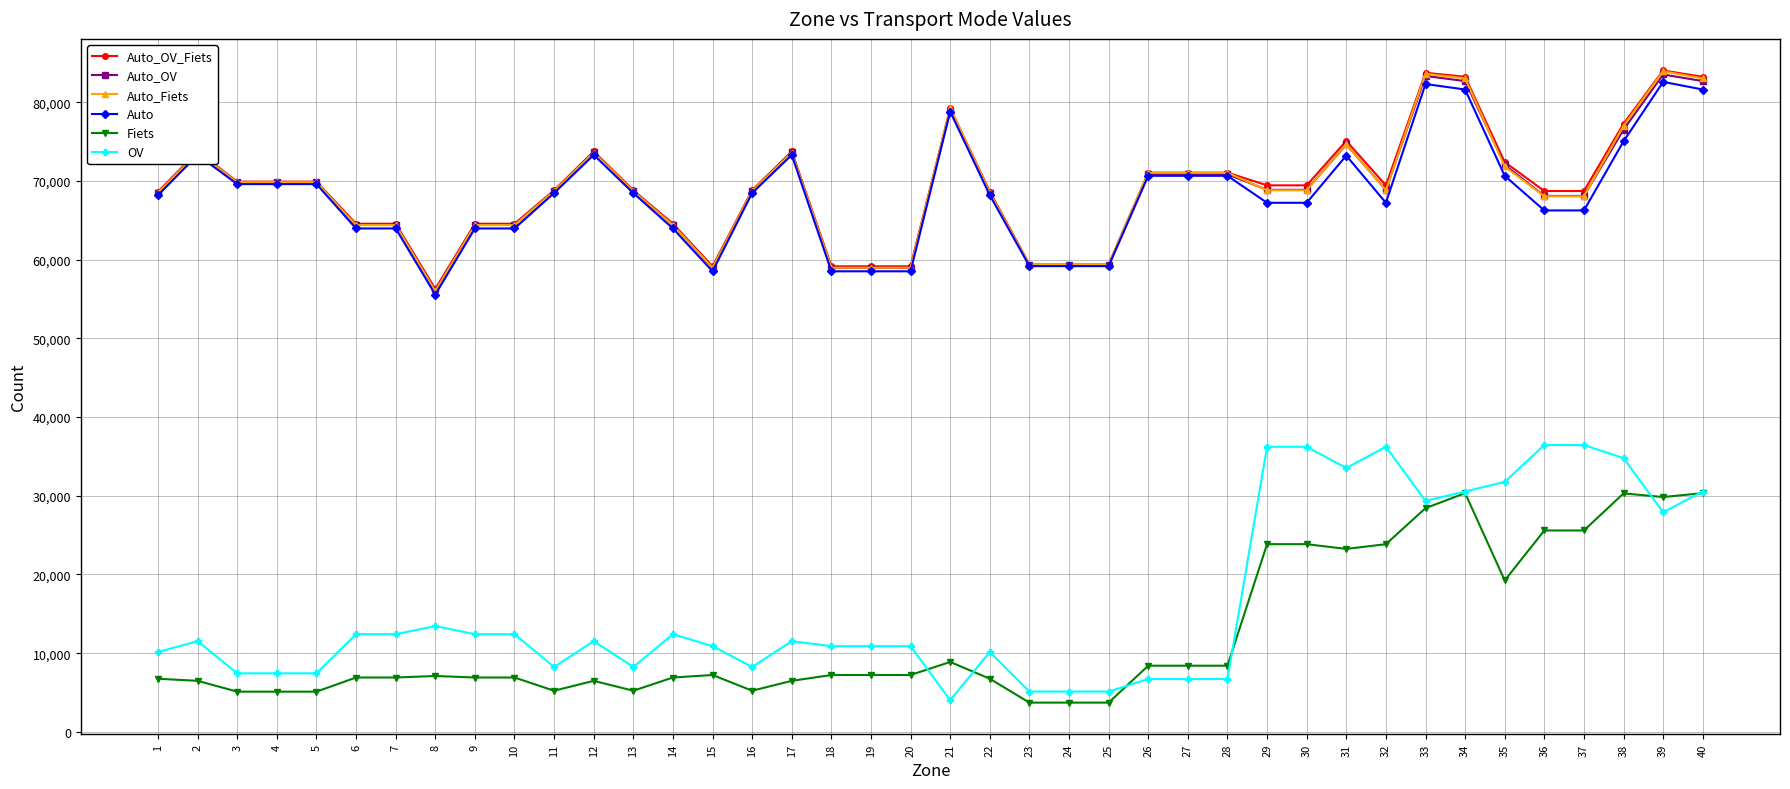

What is the sum of all OV values?

660527.0